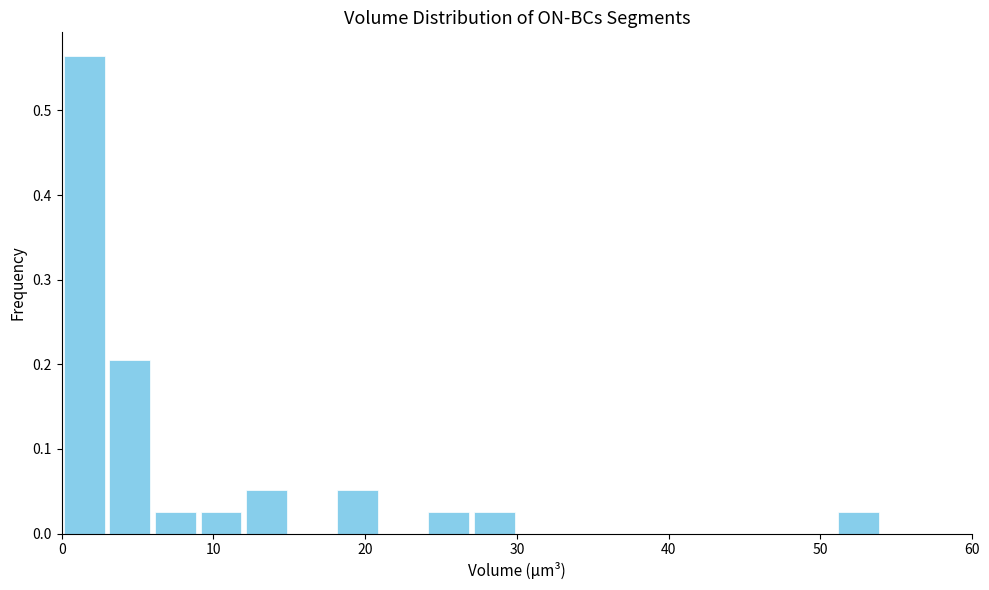

Around what value on the x-axis is the tallest bar? Give the approximate position of its centre, as read against the axis.

2